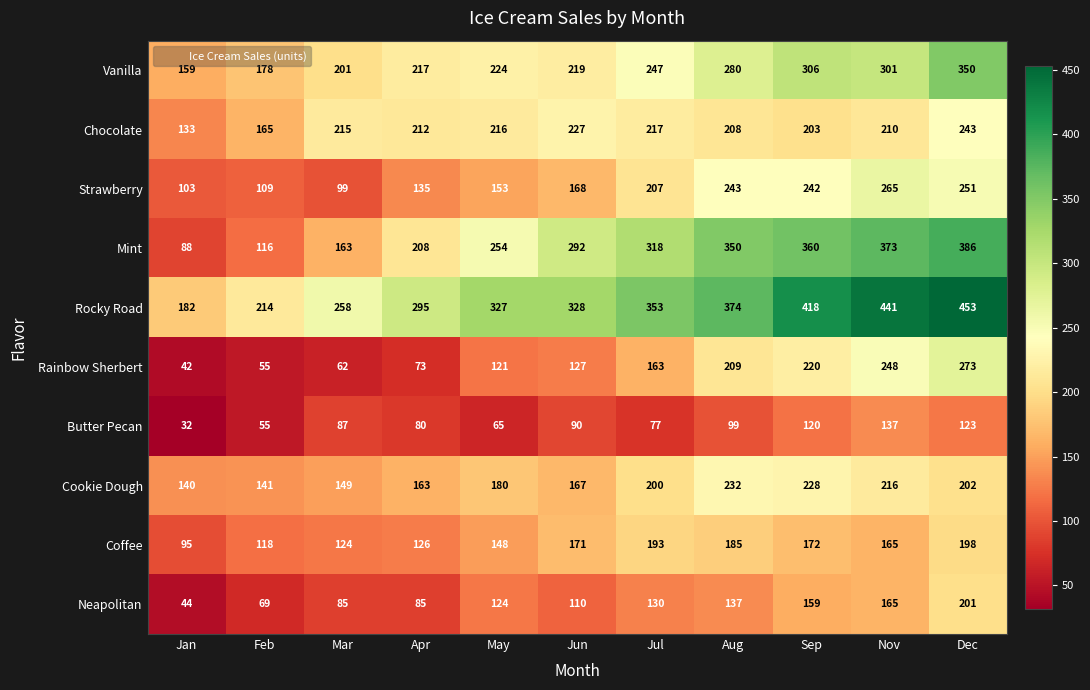

The value of Rocky Road at Aug is 552. True or false?

False